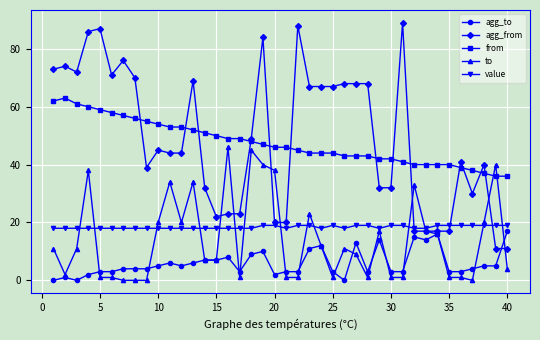

Reading left to right, extract all data points from this chart.

agg_to: 0	1	0	2	3	3	4	4	4	5	6	5	6	7	7	8	3	9	10	2	3	3	11	12	3	0	13	3	14	3	3	15	14	16	3	3	4	5	5	17
agg_from: 73	74	72	86	87	71	76	70	39	45	44	44	69	32	22	23	23	49	84	20	20	88	67	67	67	68	68	68	32	32	89	17	17	17	17	41	30	40	11	11
from: 62	63	61	60	59	58	57	56	55	54	53	53	52	51	50	49	49	48	47	46	46	45	44	44	44	43	43	43	42	42	41	40	40	40	40	39	38	37	36	36
to: 11	2	11	38	1	1	0	0	0	20	34	20	34	7	7	46	1	45	40	38	1	1	23	12	1	11	9	1	17	1	1	33	17	16	1	1	0	20	40	4
value: 18	18	18	18	18	18	18	18	18	18	18	18	18	18	18	18	18	18	19	19	18	19	19	18	19	18	19	19	18	19	19	18	18	19	19	19	19	19	19	19